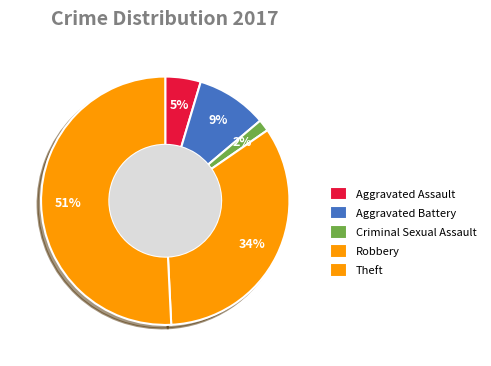

How many slices are in this pie chart?

5